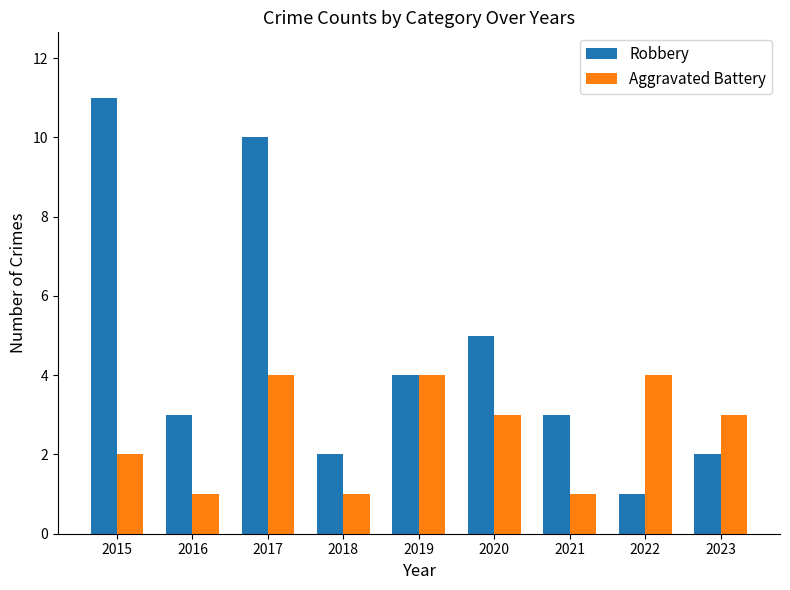

How many values in the Aggravated Battery series are below 3?

4